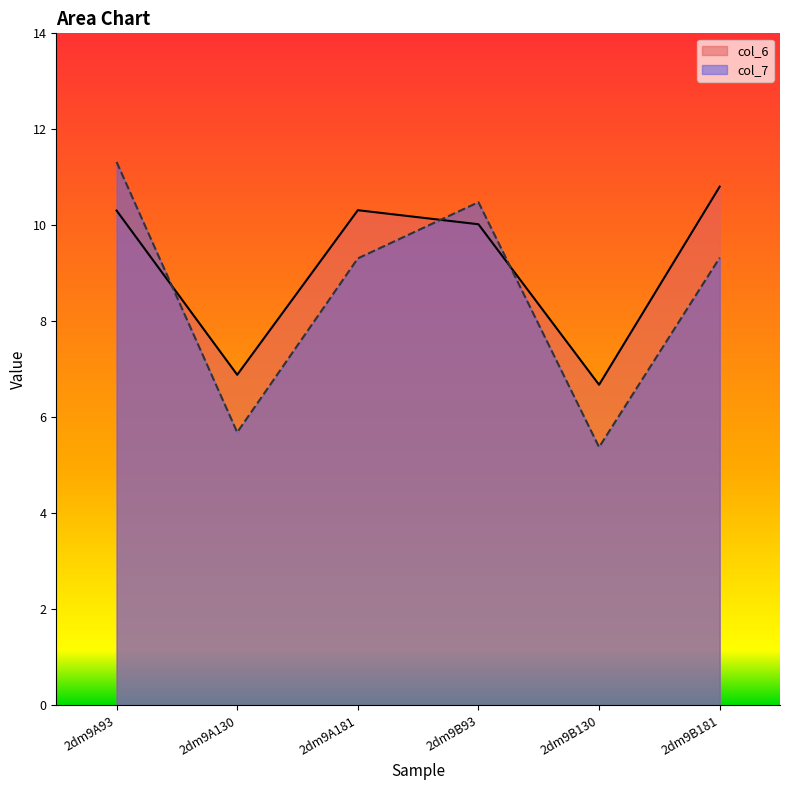

Which series has the widest spread of values?

col_7